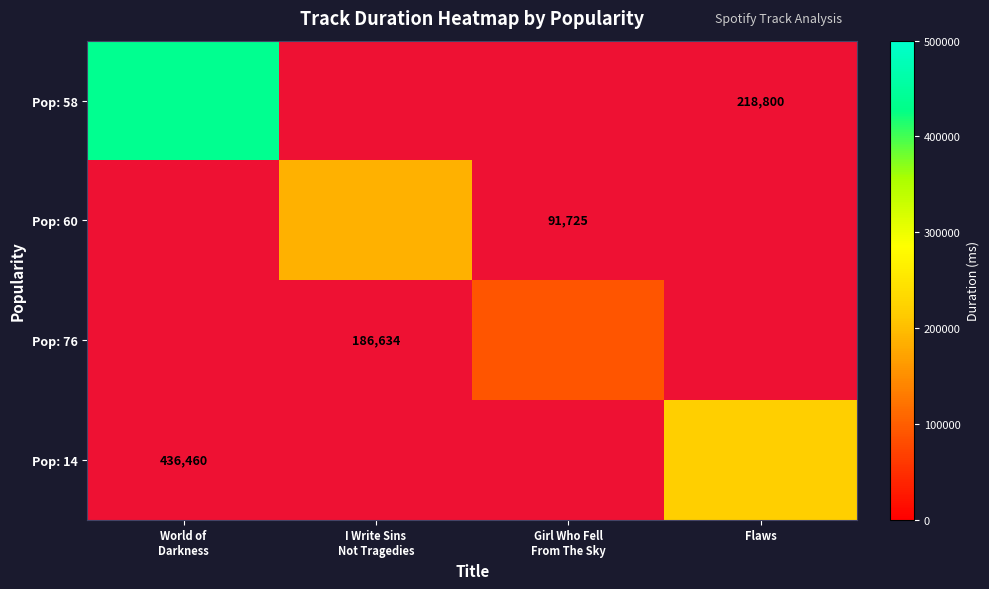

Is the value of Pop: 58 at I Write Sins Not Tragedies greater than the value of Pop: 14 at Flaws?

No